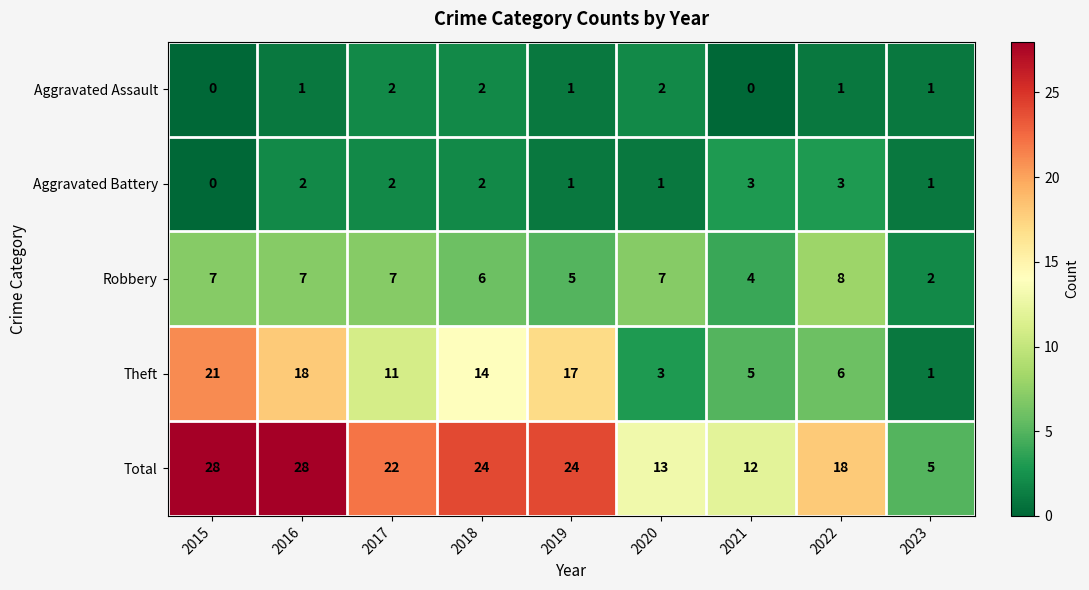

What is the difference between the Theft values at 2021 and 2017?

6